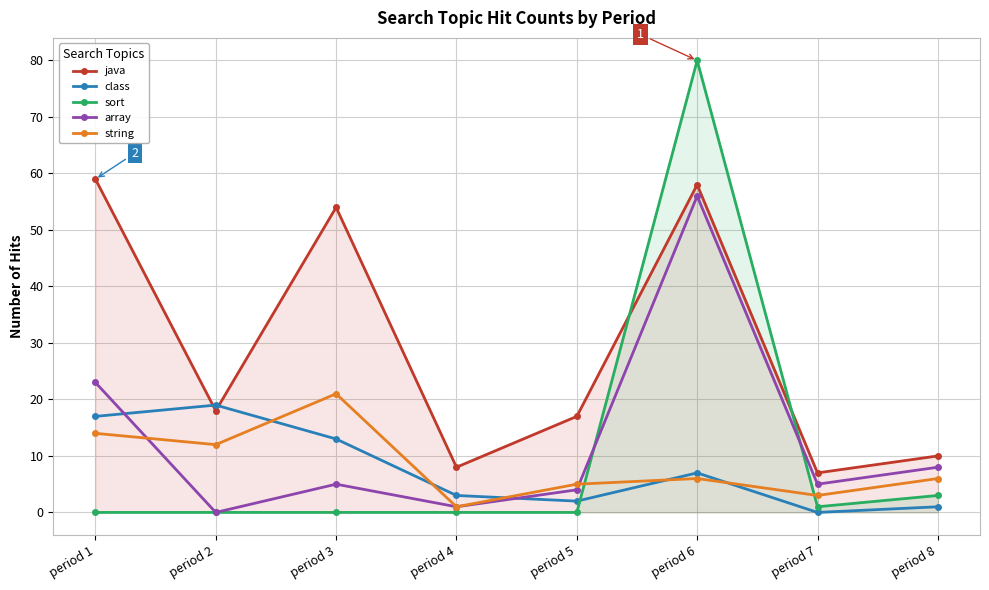

Read the string value at period 8.

6